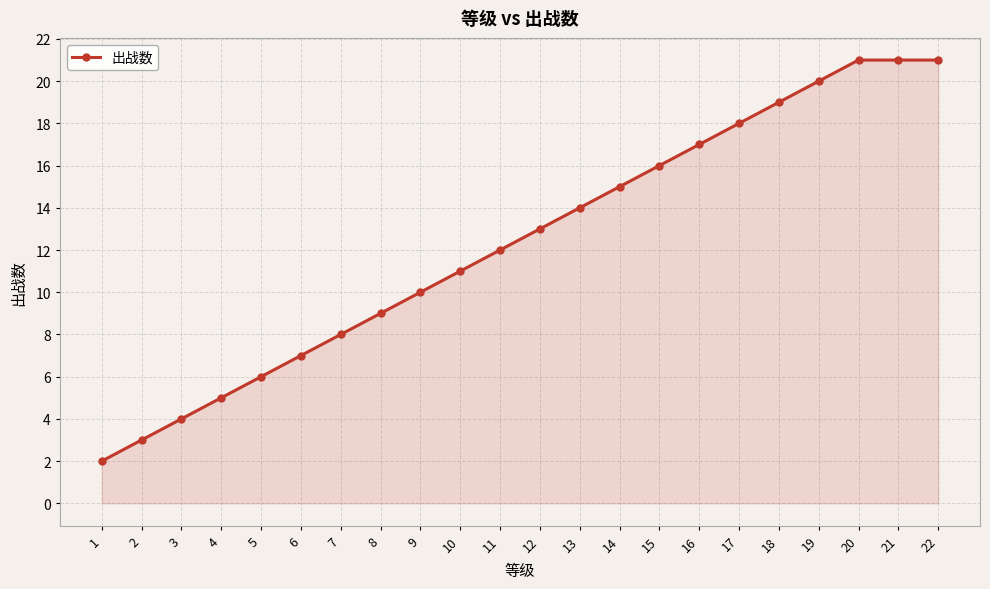

How many lines are shown in the chart?

1